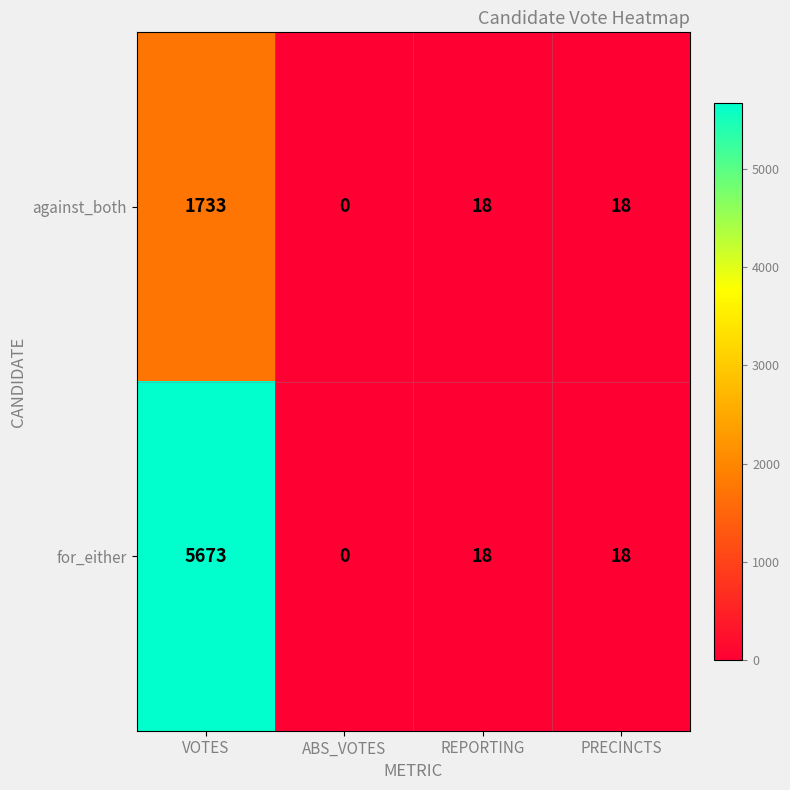

Reading right to left, list all the values displayed in this chart.

against_both: 18	18	0	1733
for_either: 18	18	0	5673